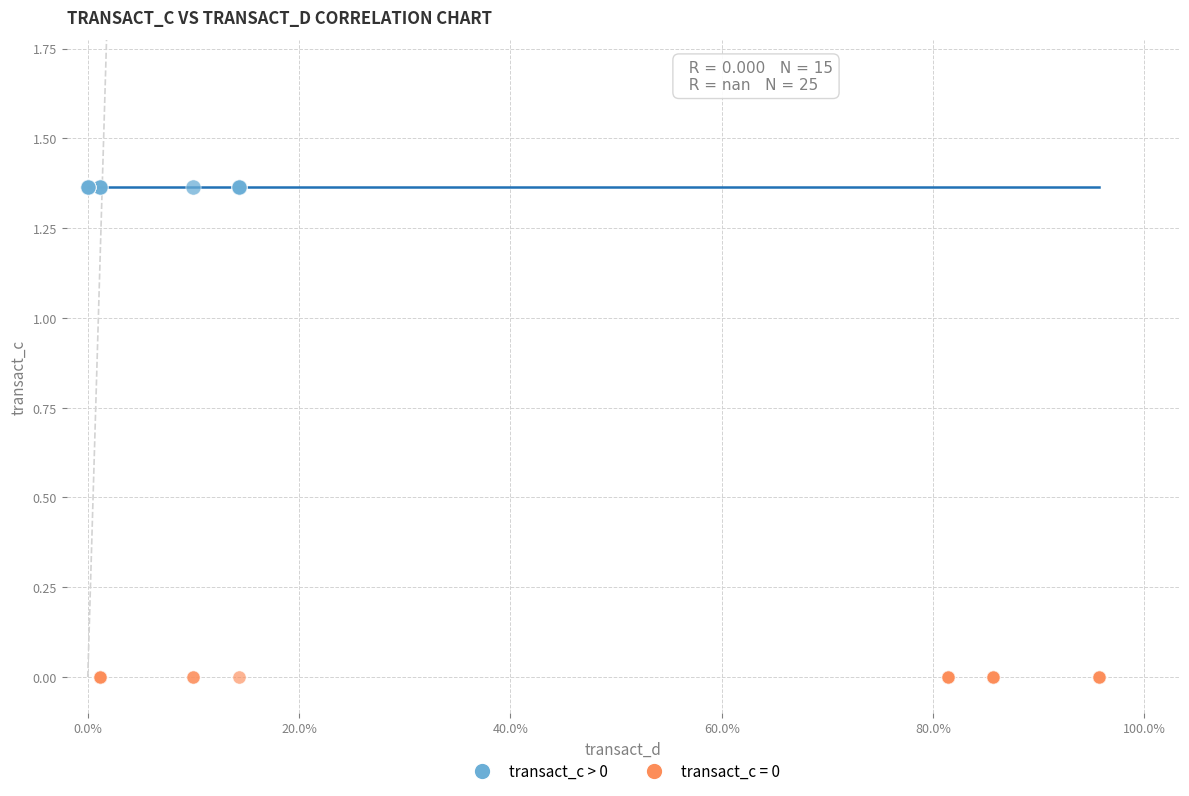

Which series contains the highest Y value?

transact_c > 0